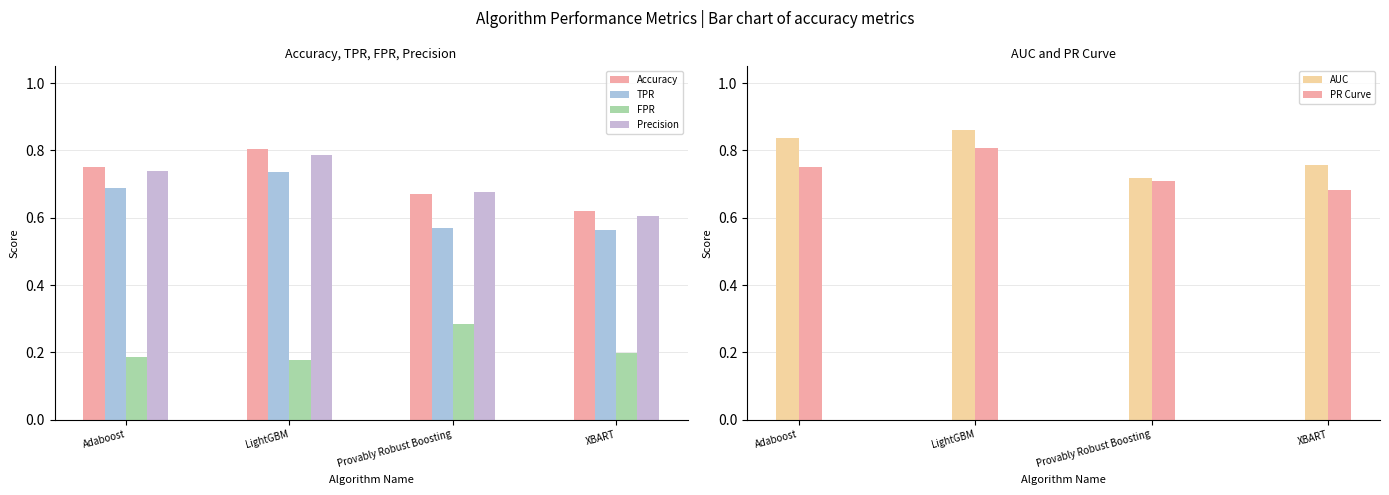

What is the value of the FPR bar at the 3rd from the left?

0.3